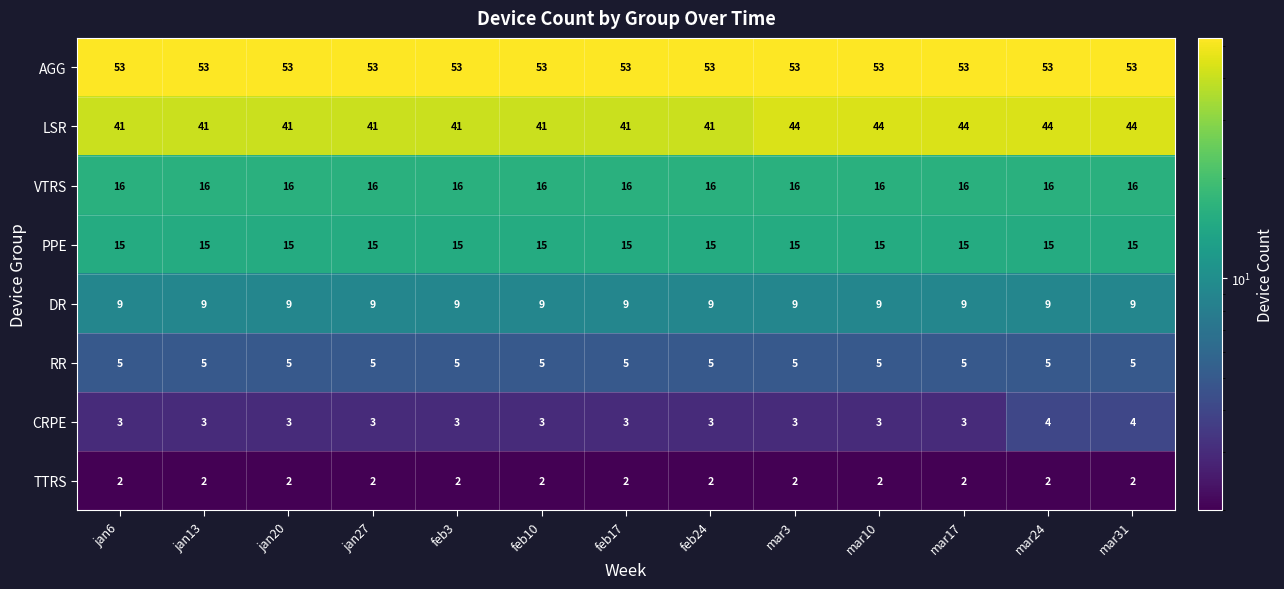

What is the total value across all series at mar10?

147